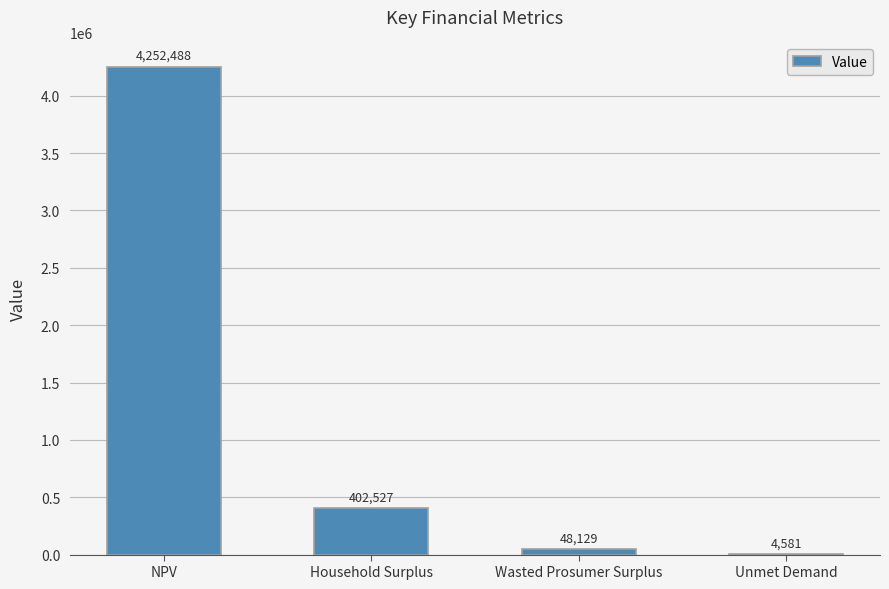

What is the change in value from Household Surplus to Unmet Demand?

-397945.4